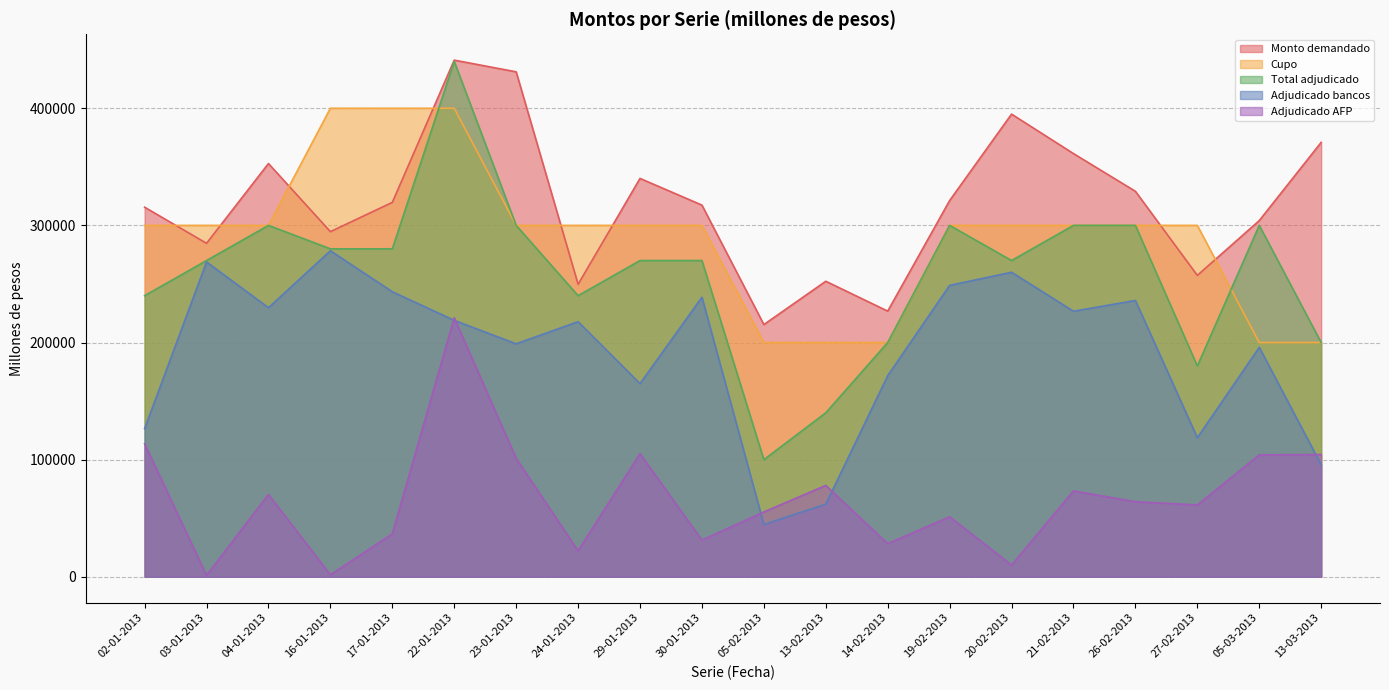

How many values in the Adjudicado AFP series exceed 64100?

9